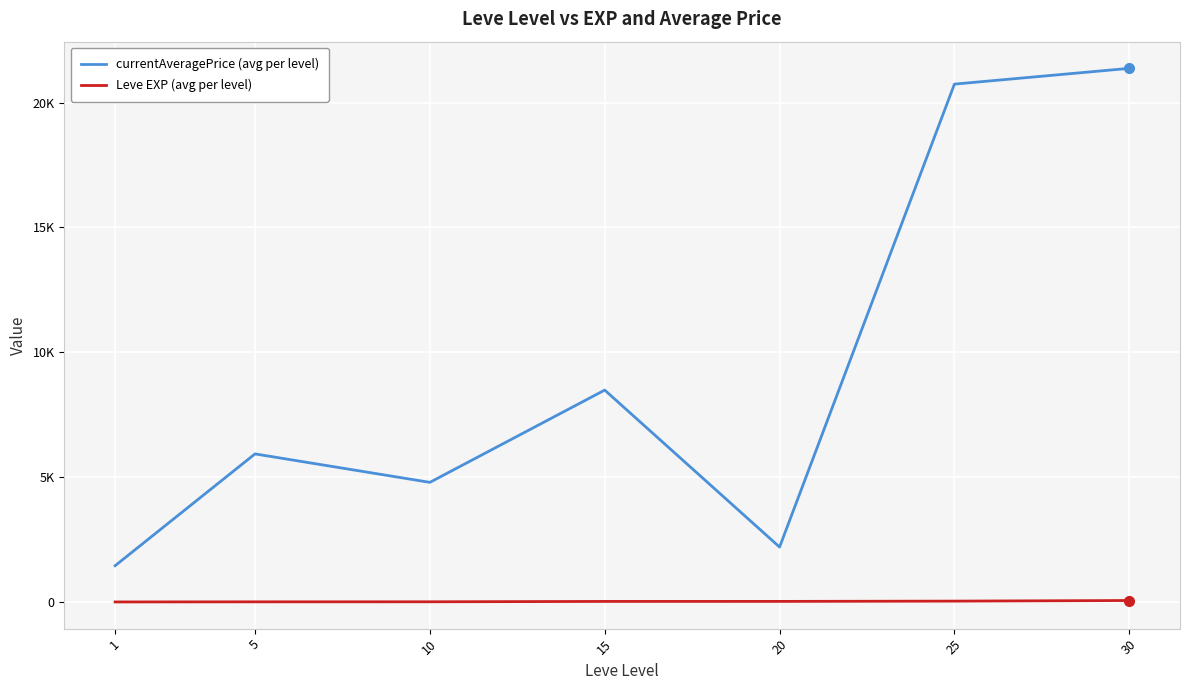

What is the value of the currentAveragePrice (avg per level) point at the 1st from the left?

1452.8